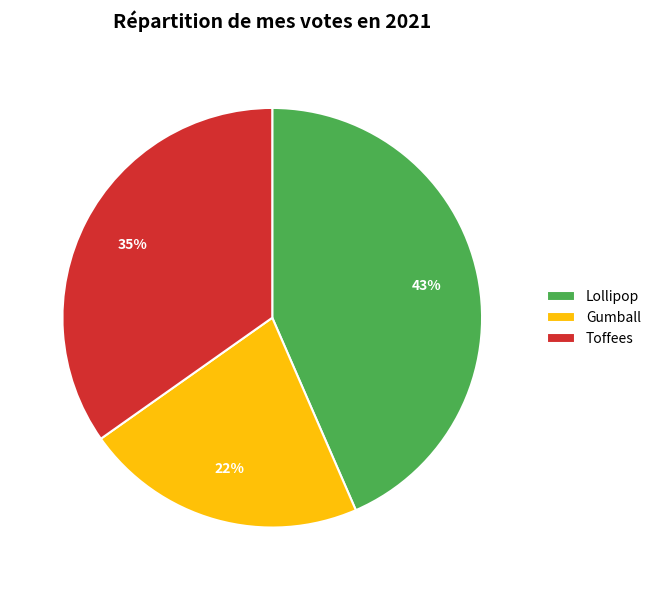

Between Toffees and Lollipop, which is larger?

Lollipop